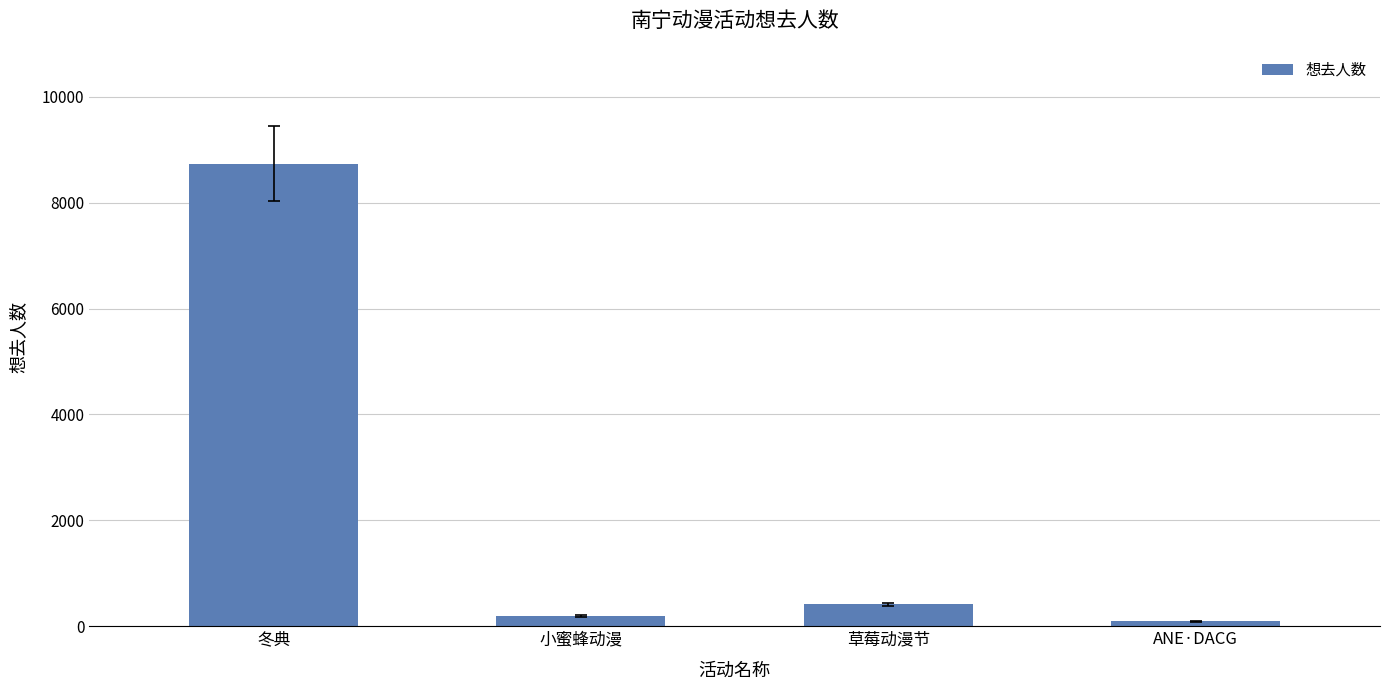

What is the minimum value shown in the chart?

94